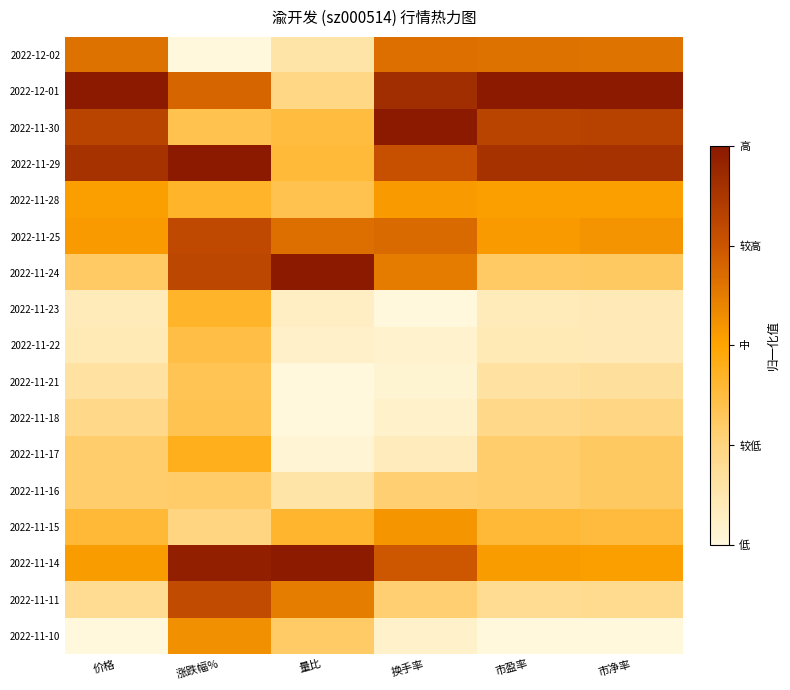

Count the number of data series in this chart.

17